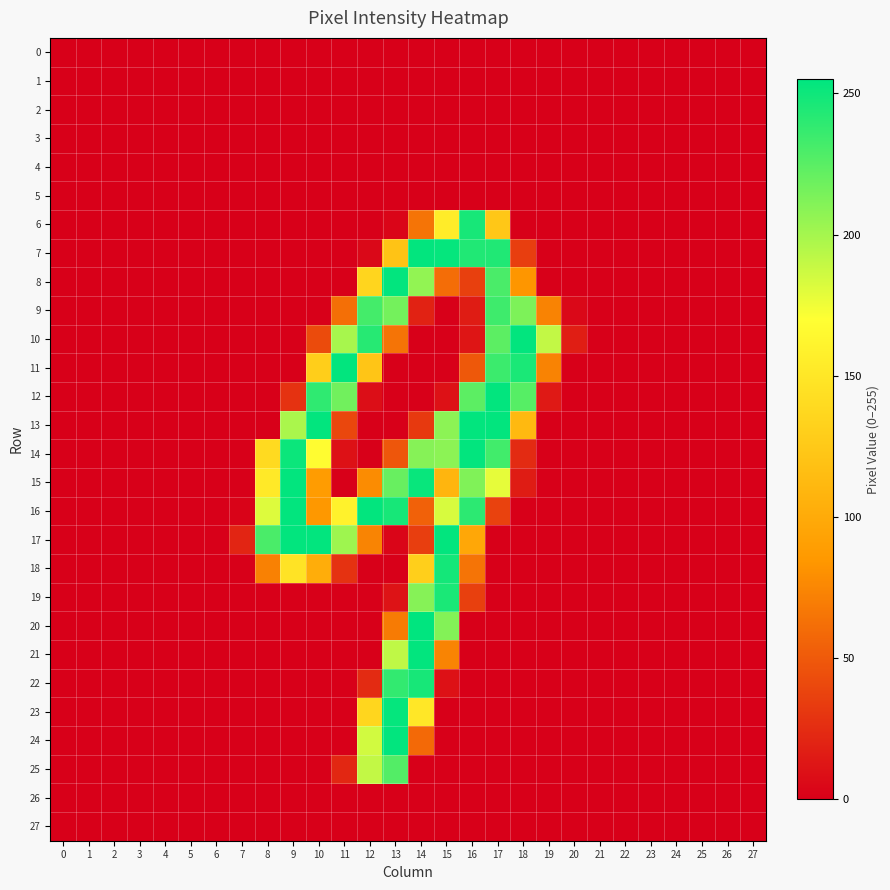

What is the spread (max minus min) of values at 10?

254